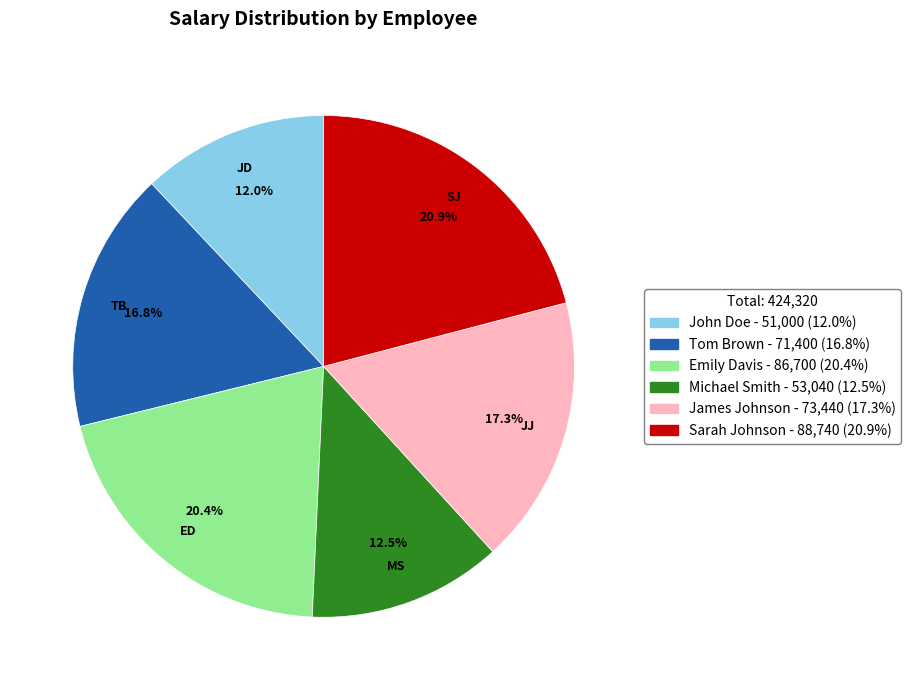

What is the ratio of the value at James Johnson to the value at Sarah Johnson?

0.8